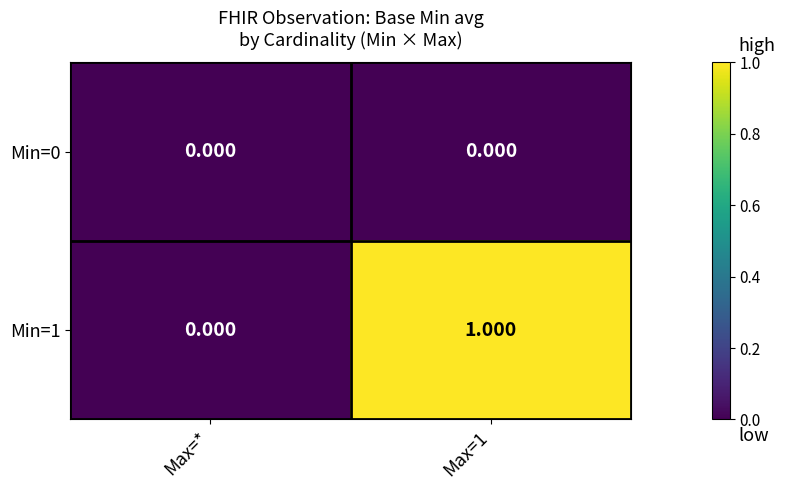

At which label does Min=1 reach its minimum?

Max=*